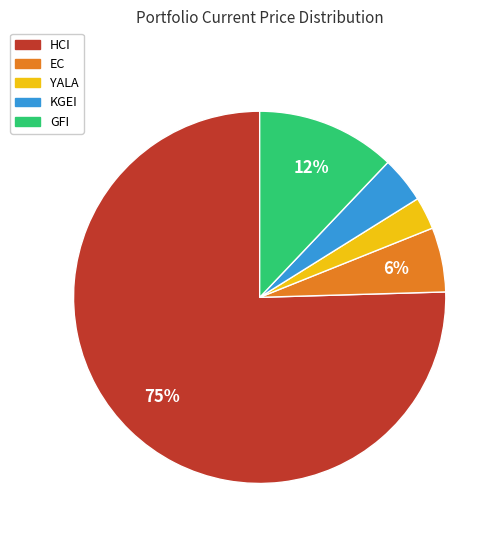

Which category accounts for the majority?

HCI